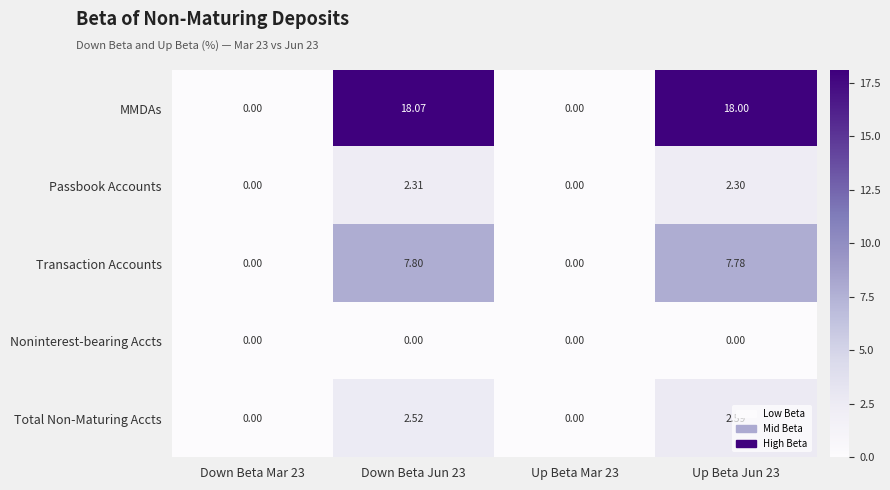

Which series has the largest range (max minus min)?

MMDAs